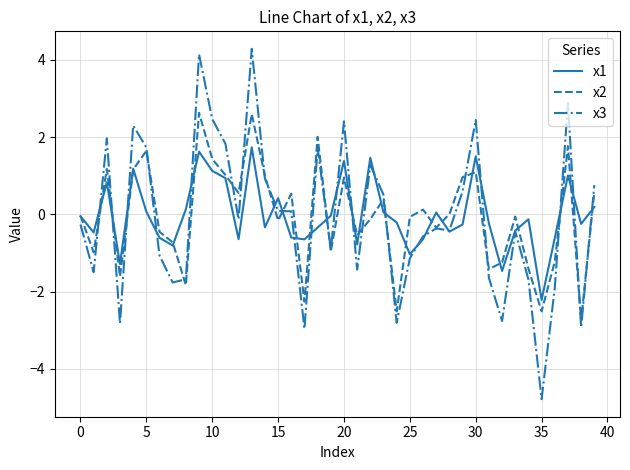

What are all the series names shown in the legend?

x1, x2, x3